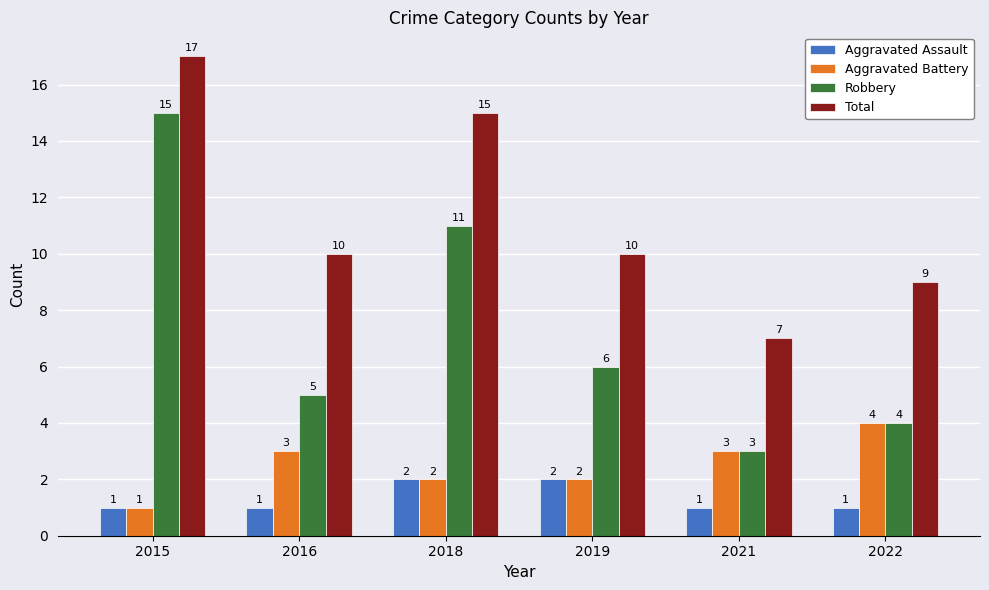

How many series are shown in this chart?

4